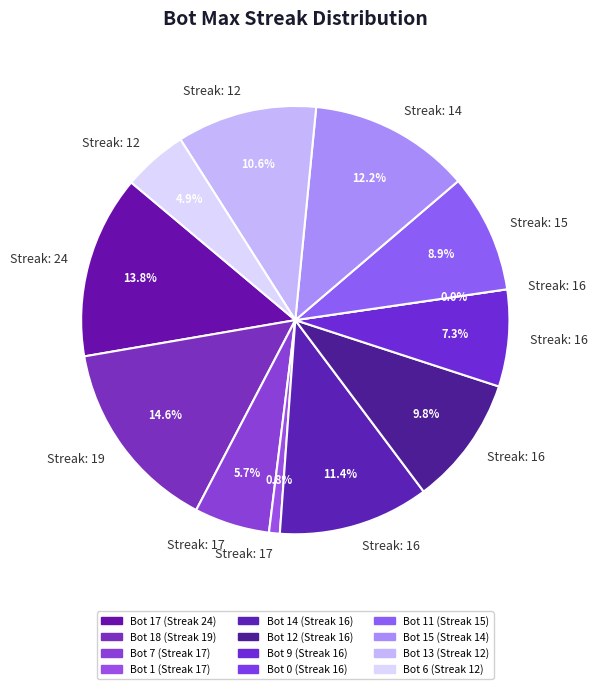

Does 19 represent more than half of the total?

No